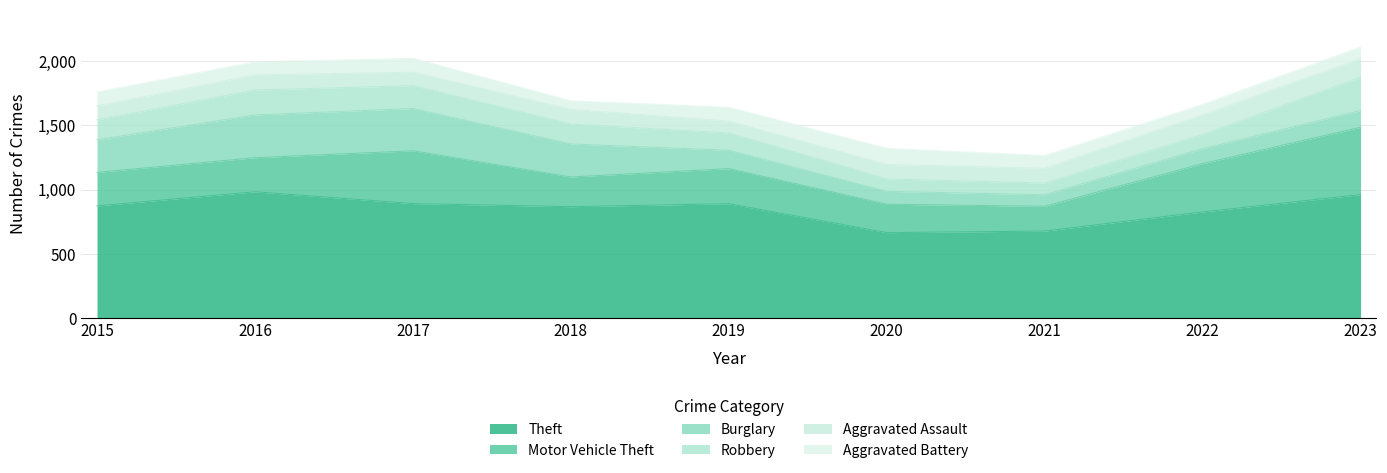

What is the difference between the maximum and minimum values in the Theft series?

318